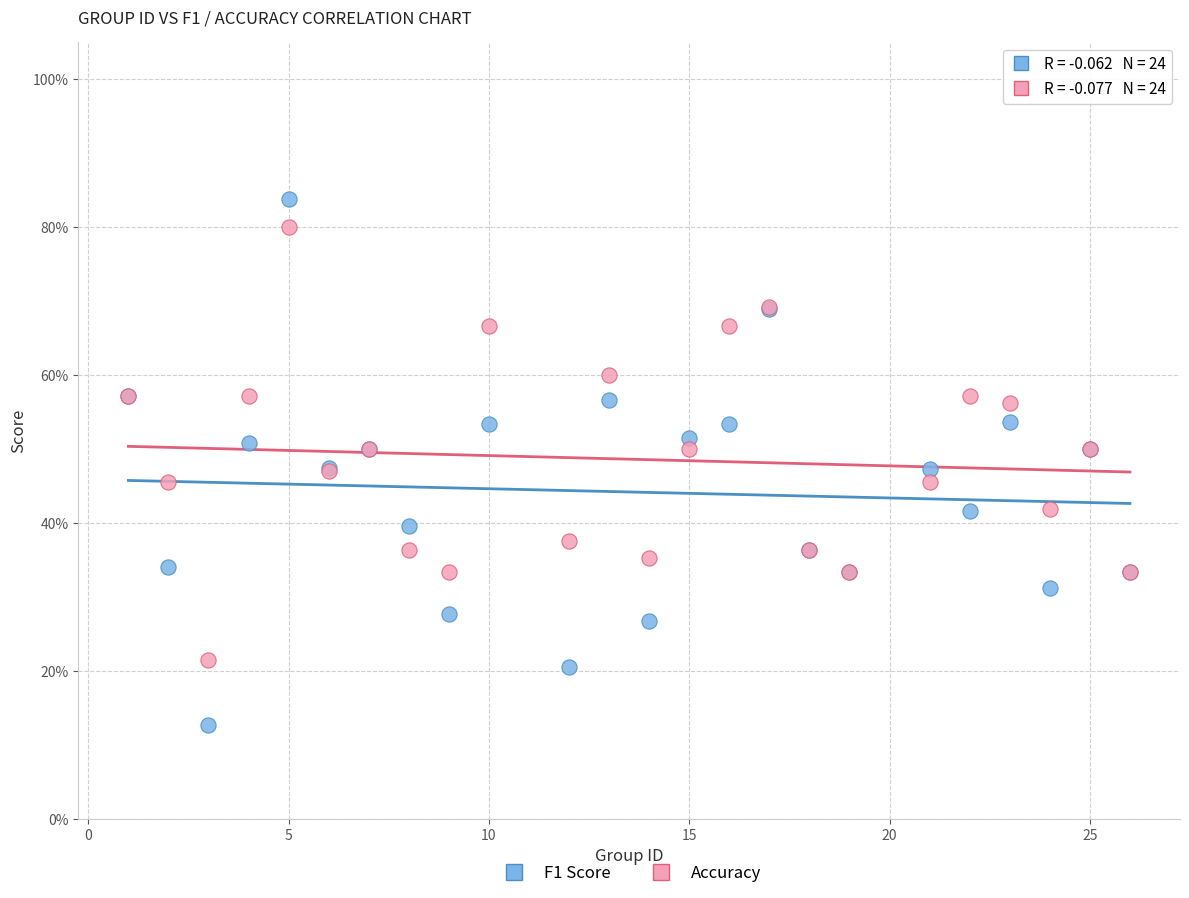

Which series has the largest Y range (max minus min)?

F1 Score